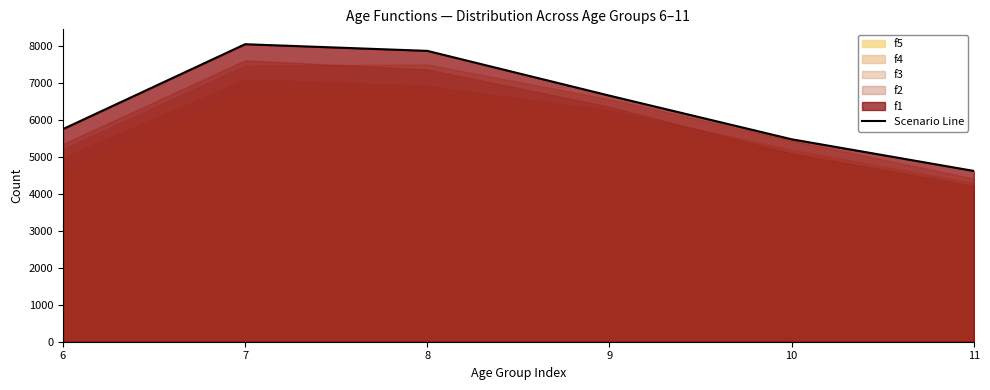

How many points are higher than both their immediate neighbors (excluding endpoints)?

1